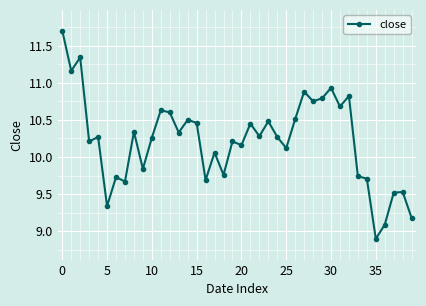

What is the greatest value displayed?

11.7